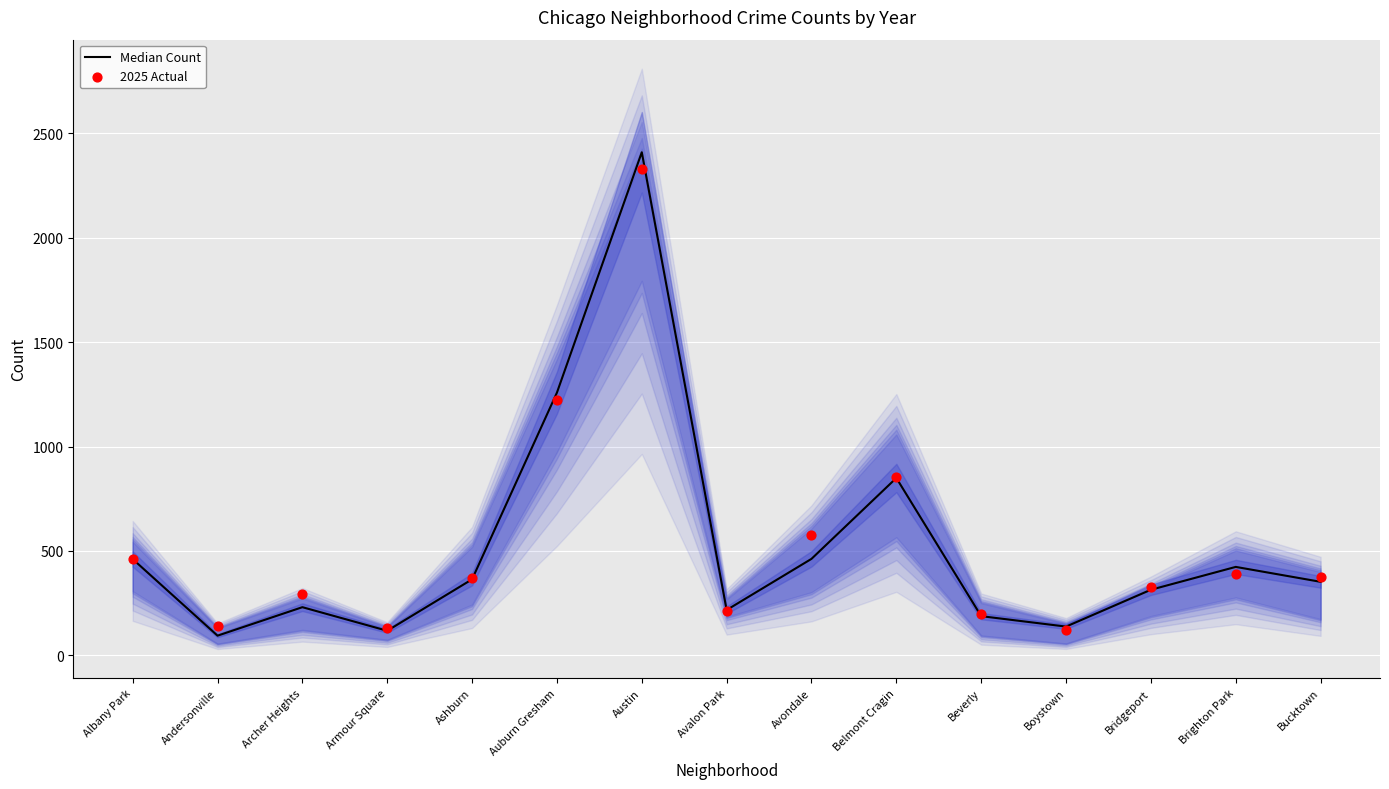

Is the value of 2025 Actual at Austin greater than the value of Median Count at Belmont Cragin?

Yes